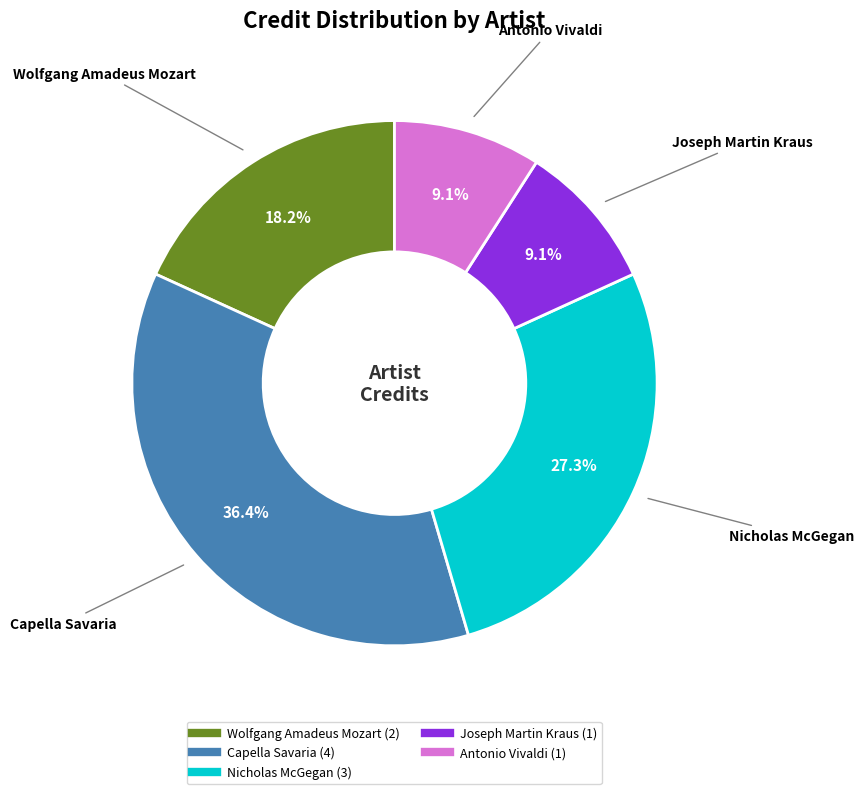

To the nearest percent, what is the difference between the largest and smallest slice percentages?

27%